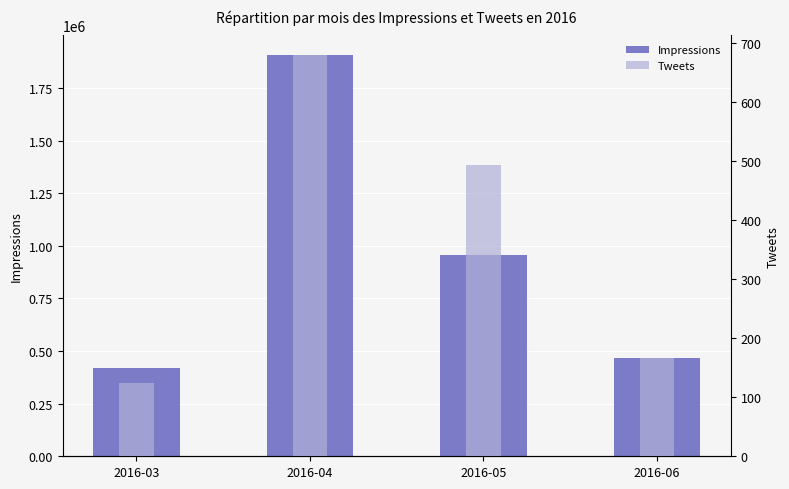

What is the difference between the second highest and second lowest values in the Impressions series?

488955